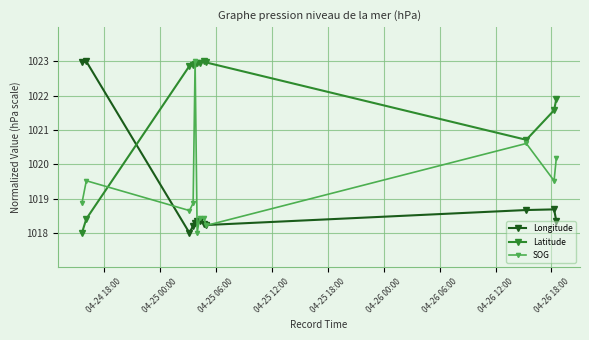

What is the highest value of the Latitude series?

1023.0